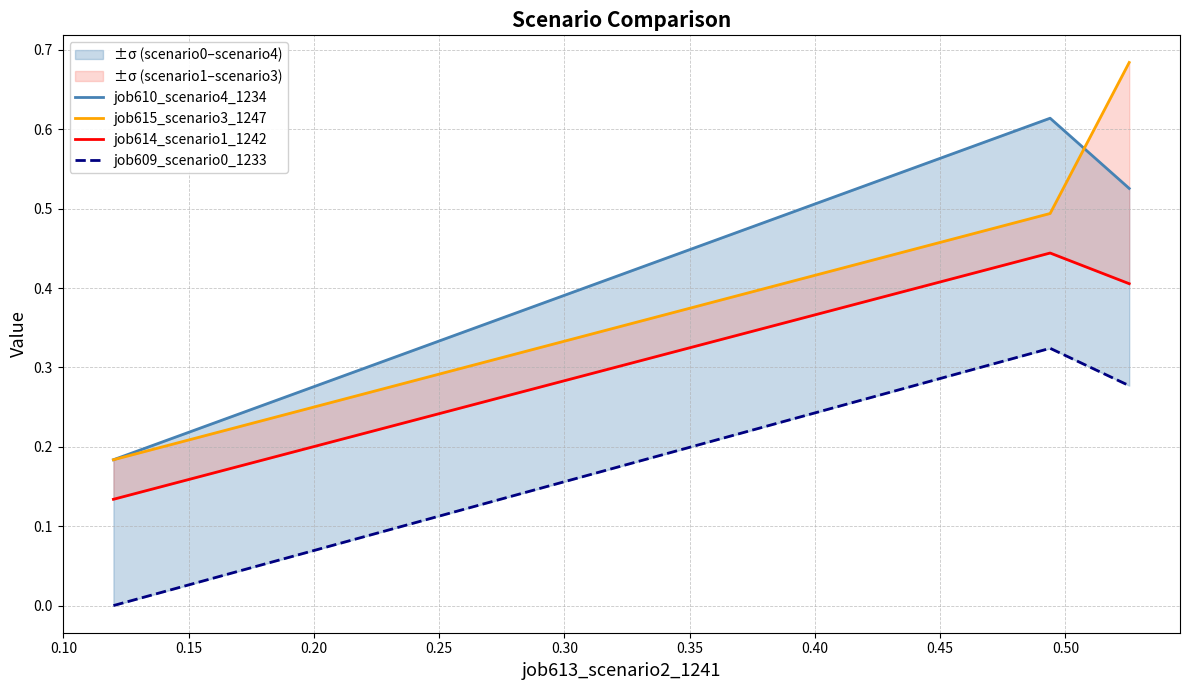

Reading left to right, transcribe all the data shown in this chart.

job610_scenario4_1234: 0.2	0.6	0.5
job615_scenario3_1247: 0.2	0.5	0.7
job614_scenario1_1242: 0.1	0.4	0.4
job609_scenario0_1233: 0.0	0.3	0.3